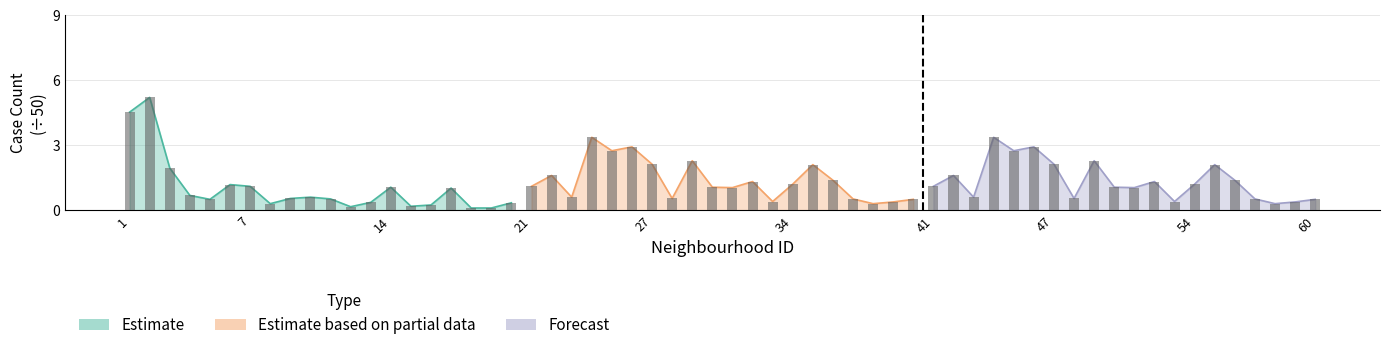

The Estimate series shows 0.3 at 8. True or false?

True